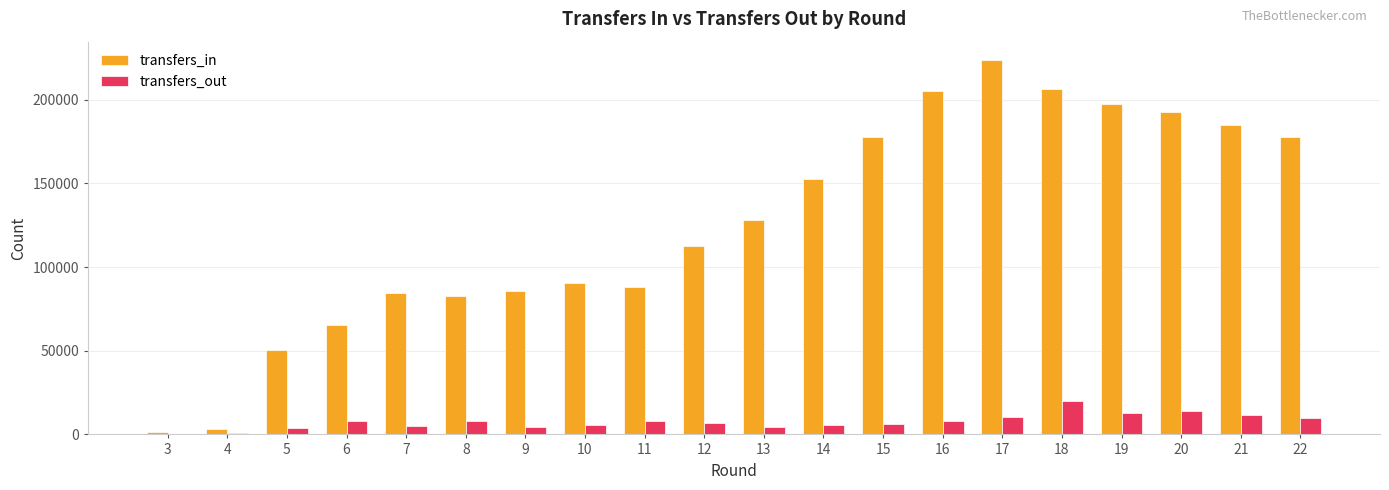

What is the maximum value shown in the chart?

223455